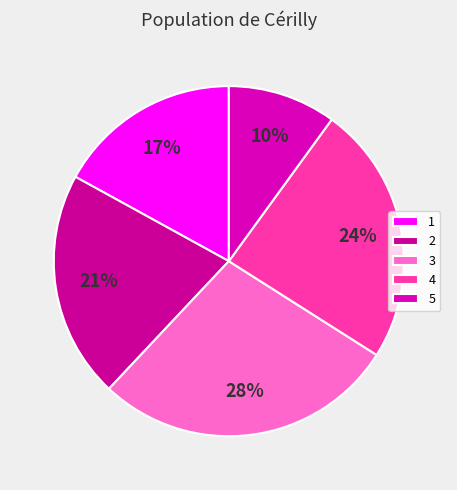

Which category has the biggest portion of the pie?

3